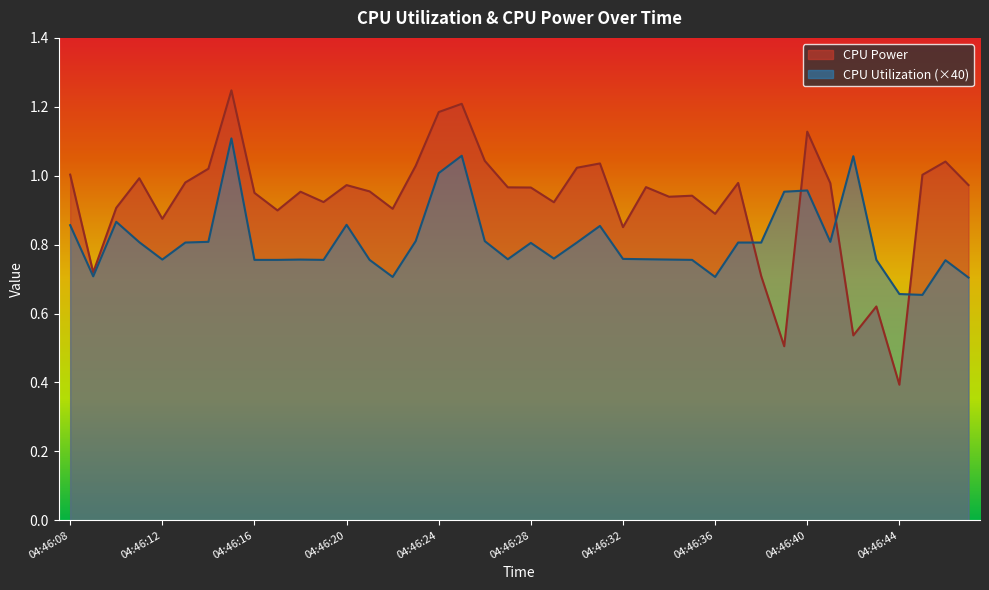

At how many categories does at least one series exceed 0?

40